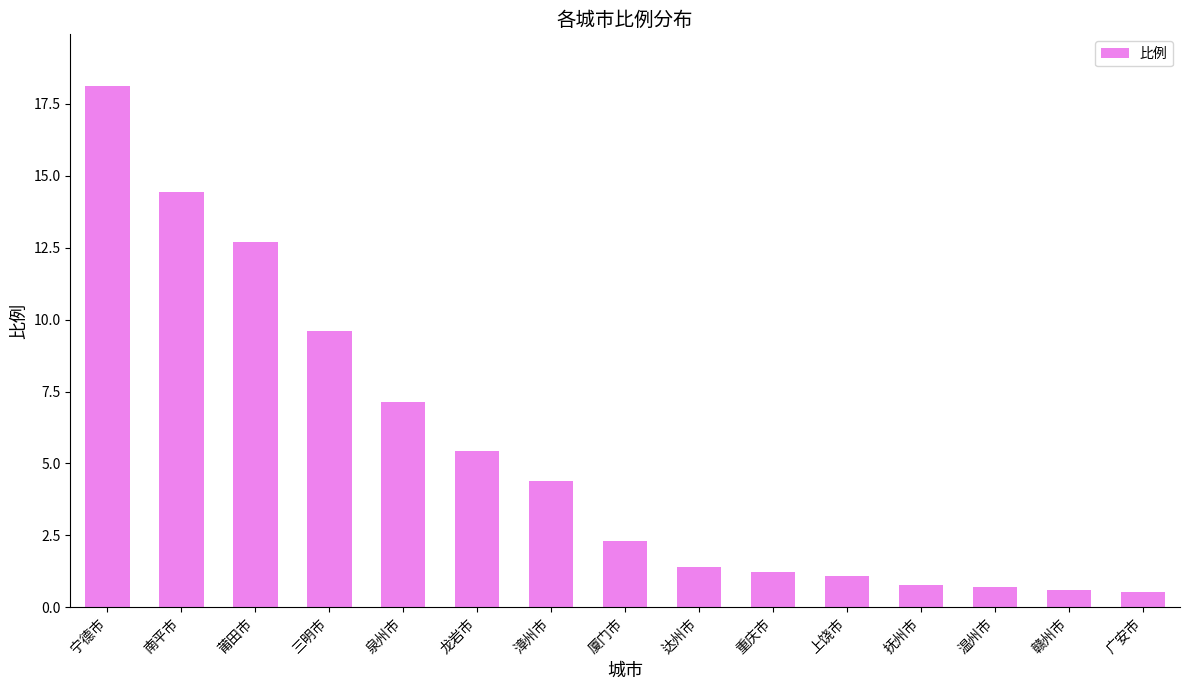

What value does the data have at 南平市?

14.4